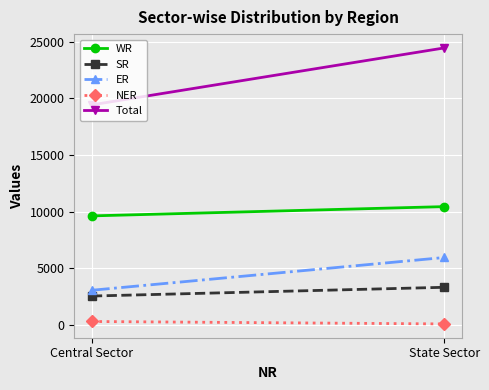

What is the total value across all series at Central Sector?

35055